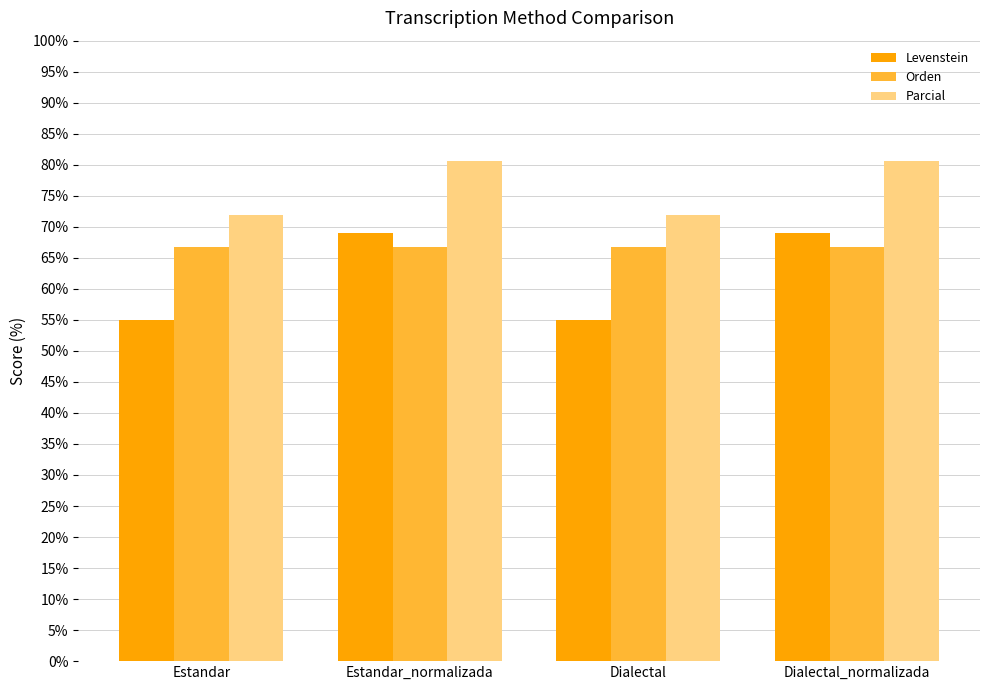

What is the sum of all Levenstein values?

247.9